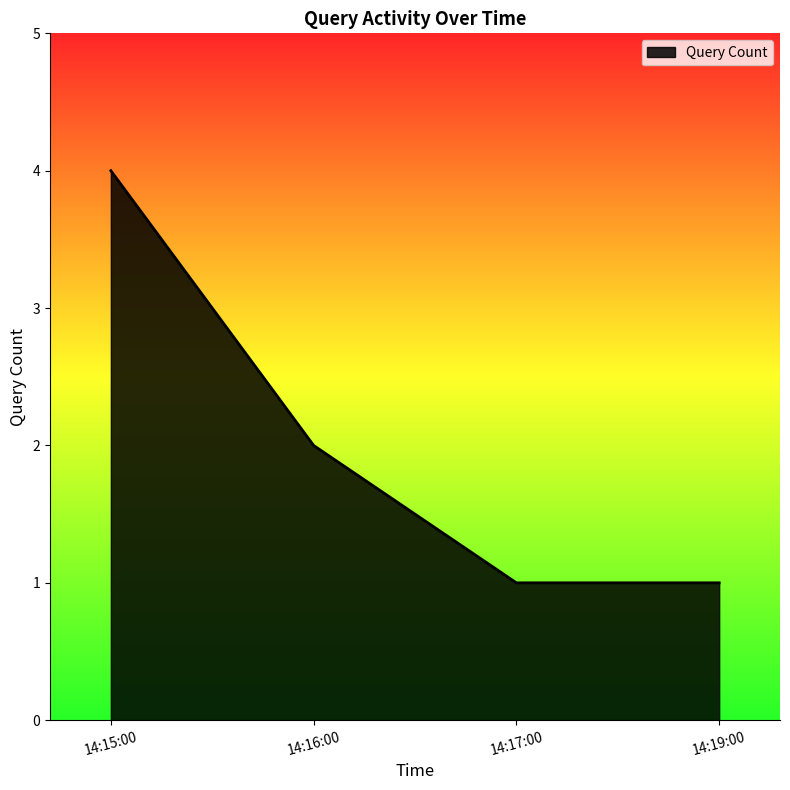

Reading left to right, transcribe all the data shown in this chart.

4	2	1	1